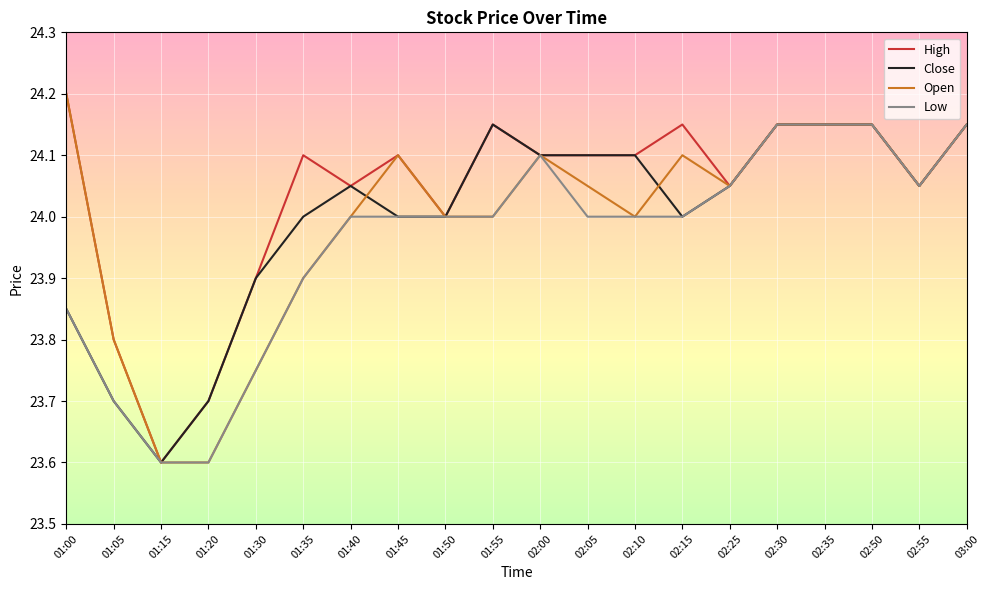

True or false: High and Open cross at least once.

False